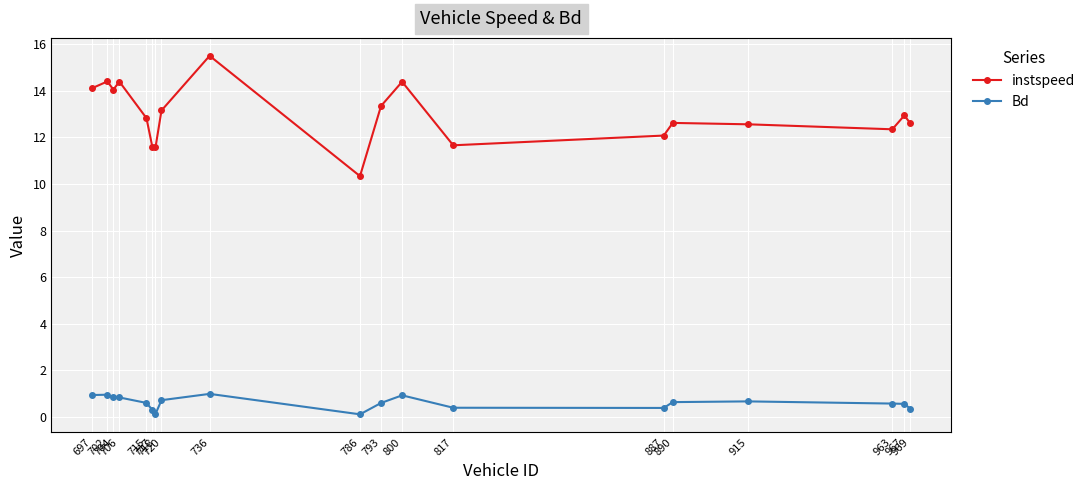

At how many categories does at least one series exceed 3?

19